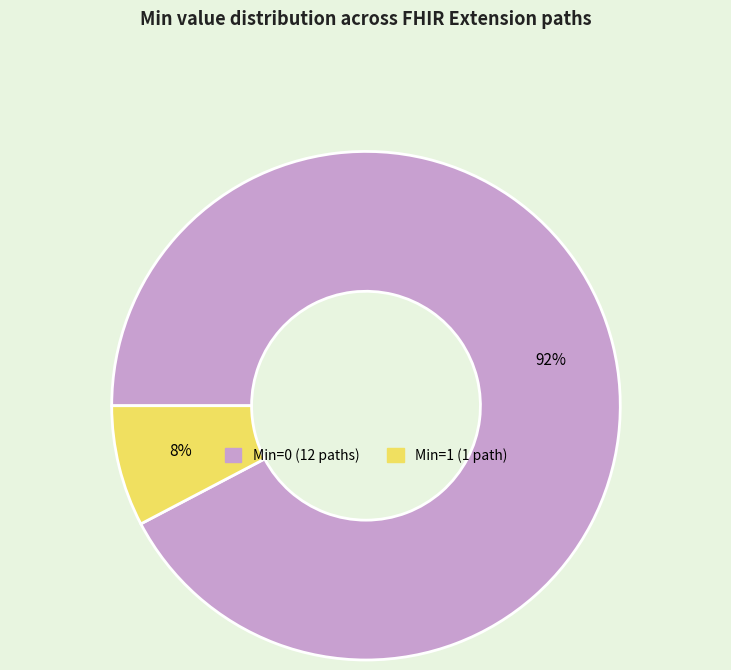

Does any single category account for the majority?

Yes